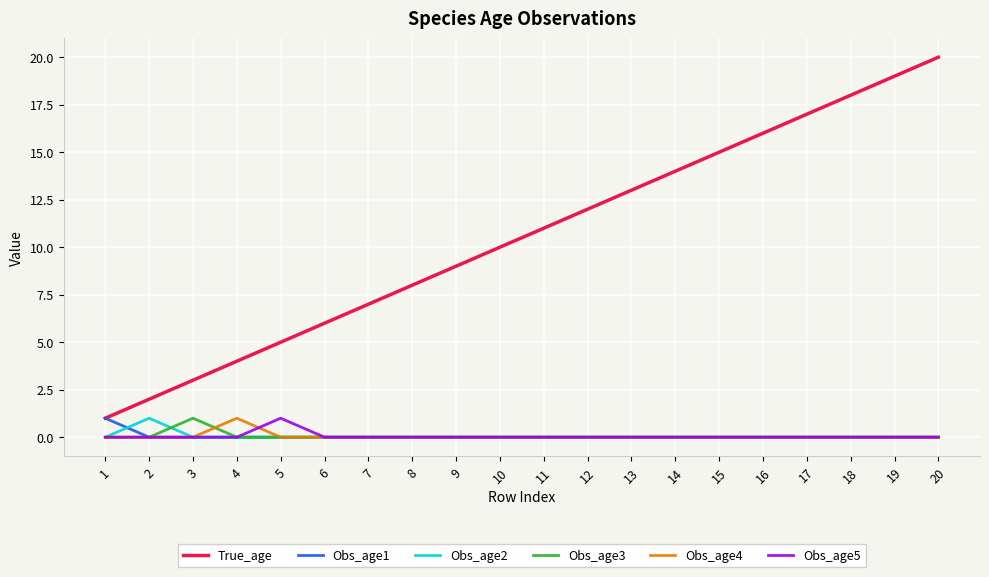

Which series has the largest total across all categories?

True_age